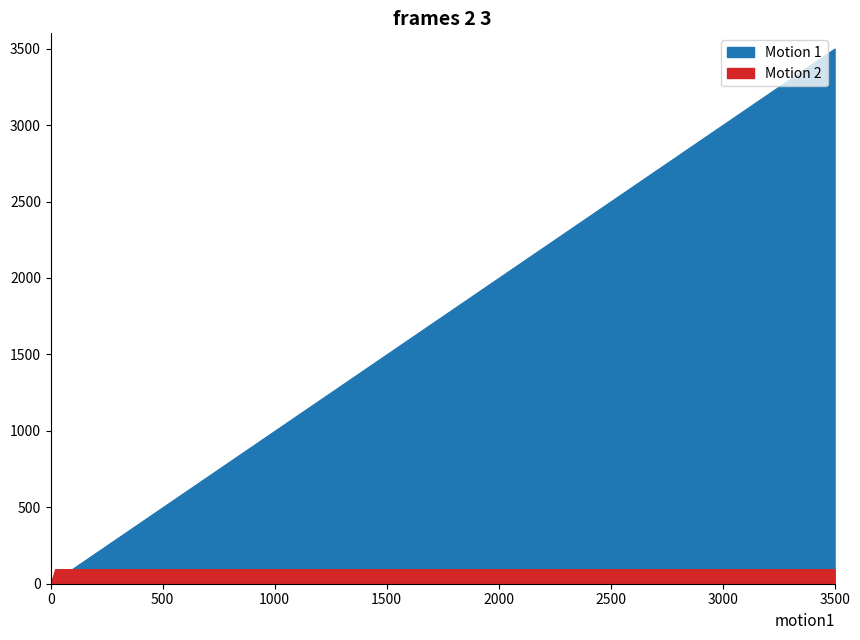

Does the chart display data point markers on the line(s)?

No